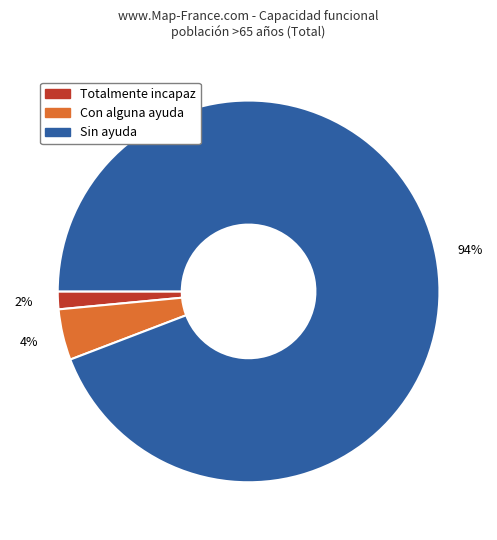

To the nearest percent, what is the combined percentage of Totalmente incapaz and Con alguna ayuda?

6%